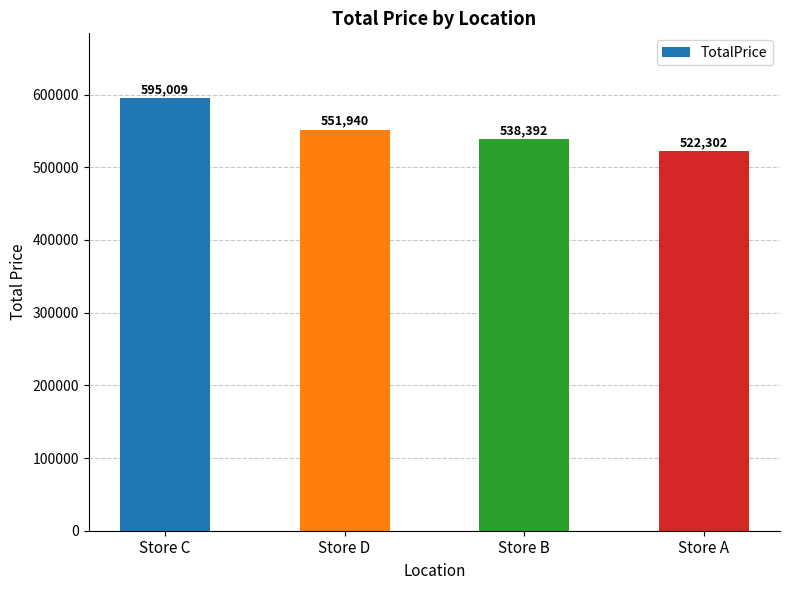

At which category does the chart reach its minimum across all series?

Store A